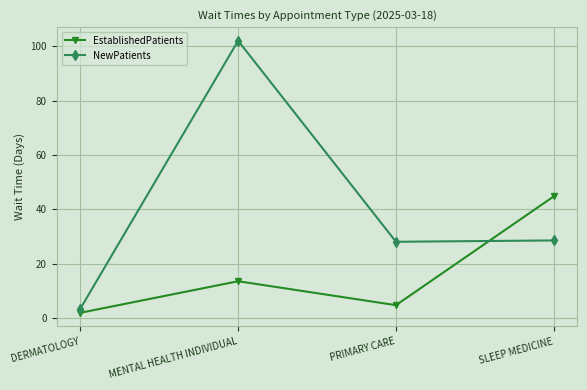

At which category does NewPatients reach its first local valley?

PRIMARY CARE